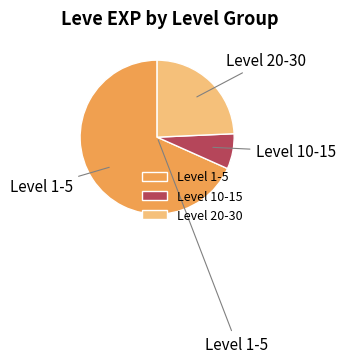

Count the number of slices in the pie.

3